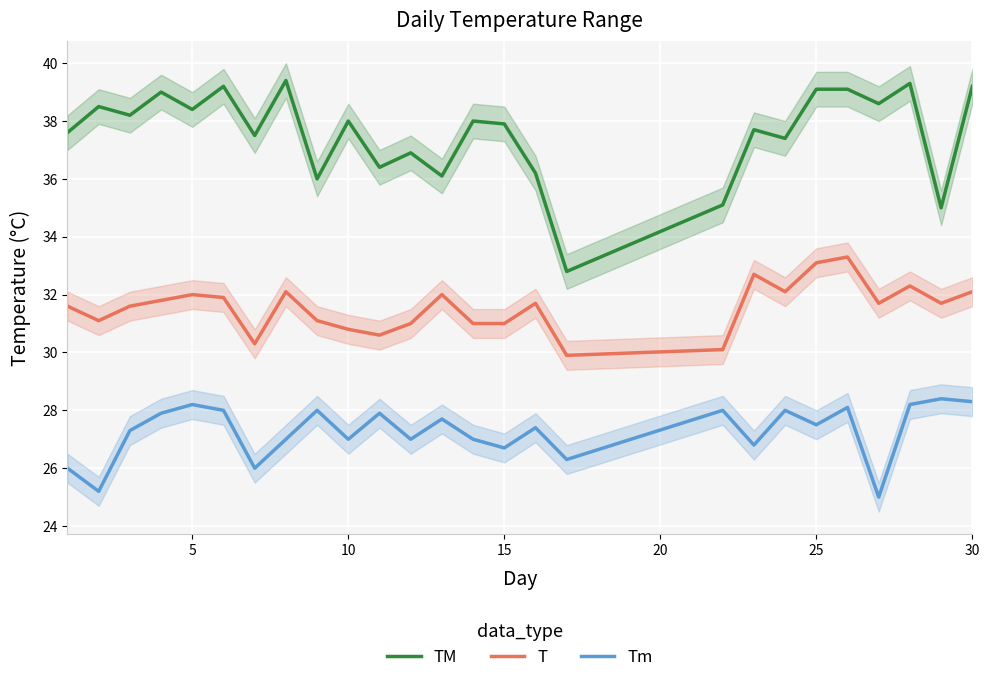

Which series has the largest total across all categories?

TM